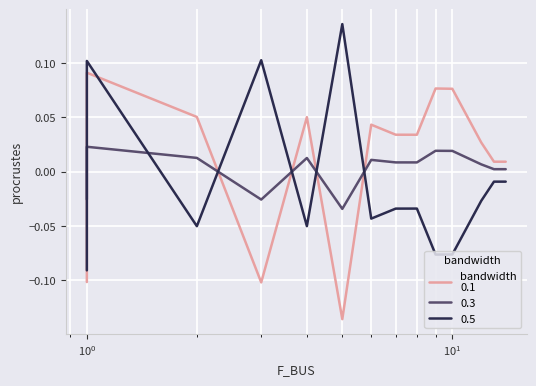

What is the sum of the values at $\mathdefault{10^{0}}$ and 10?

0.1